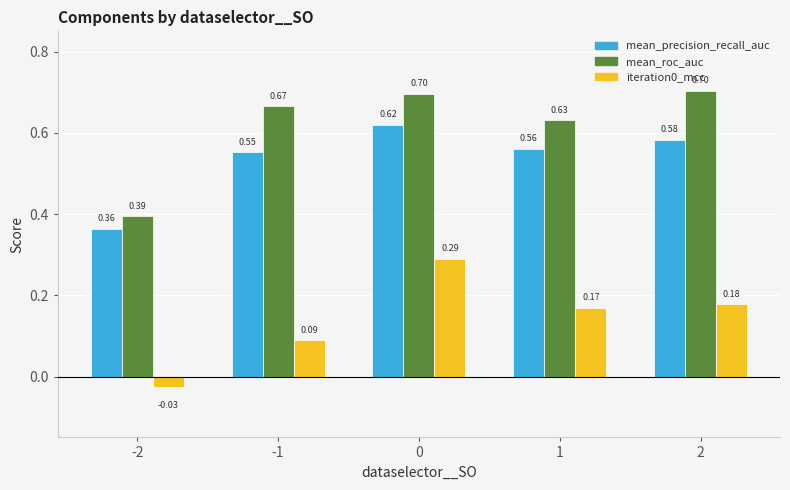

What is the spread (max minus min) of values at 2?

0.5